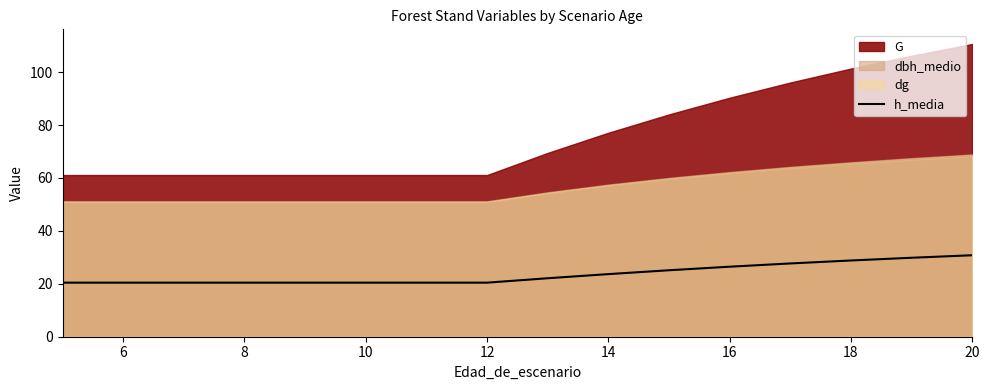

Is it true that h_media equals 47.4 at 16?

False